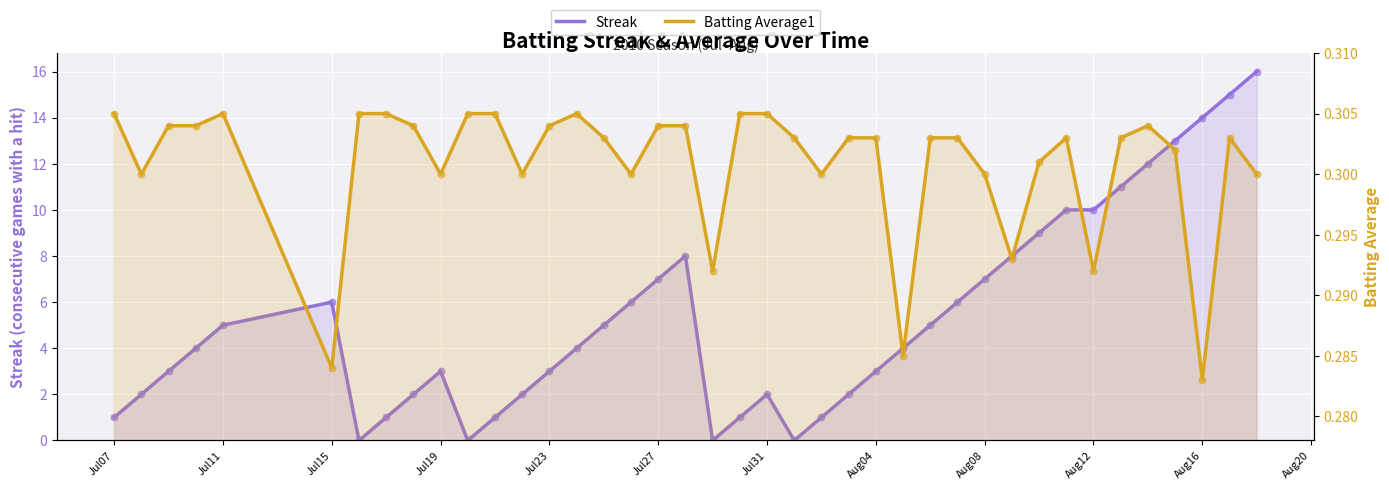

What are all the series names shown in the legend?

Streak, Batting Average1